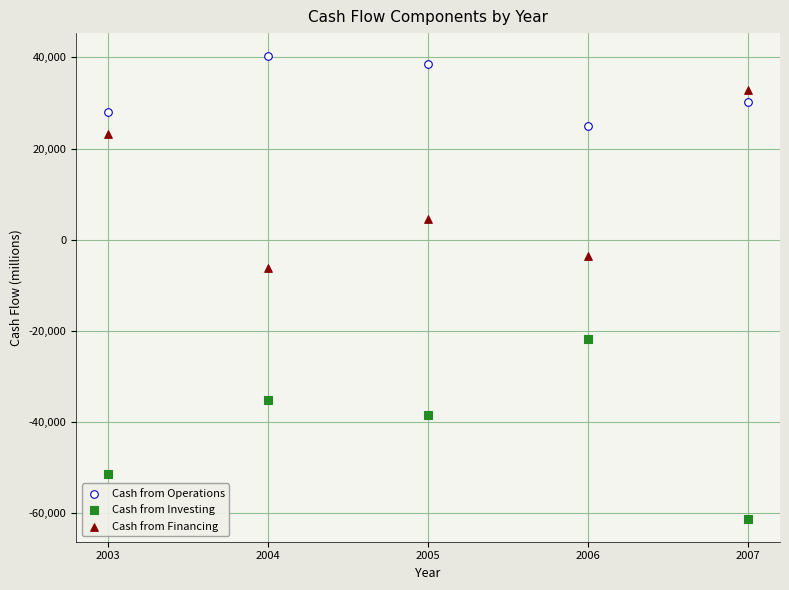

Across all data points, what is the range of X values (max minus min)?

4